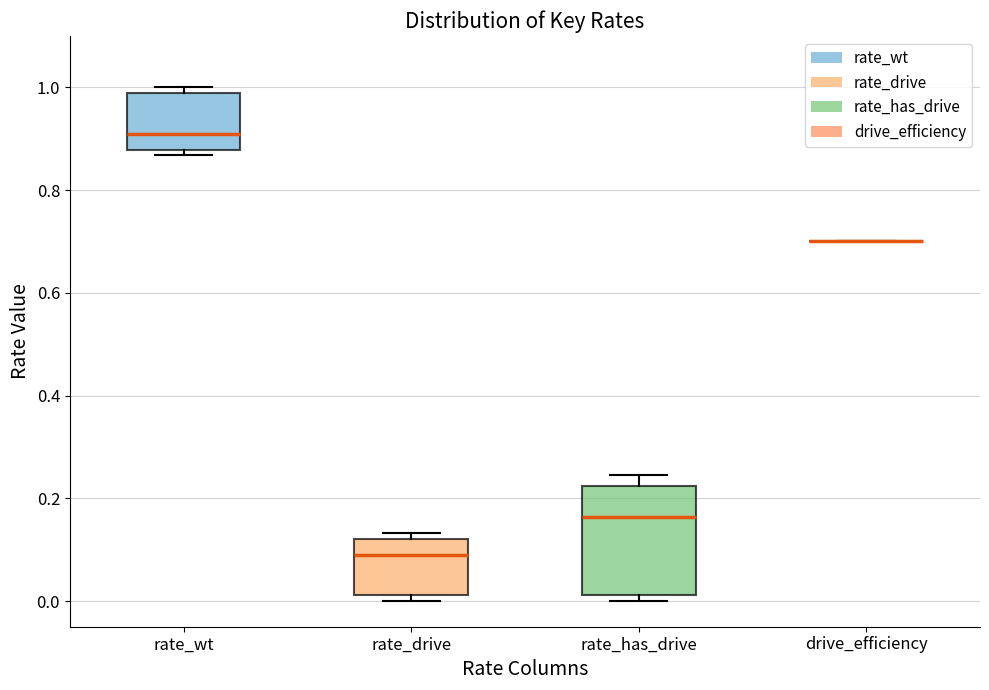

Reading left to right, transcribe this box plot: for each box, give where its median line is, the range the box spans, and where its two whiskers end, as read against the y-axis. The values are not printed on the chart, so give them approximately, as read against the axis.

rate_wt: median 0.90, box 0.88 to 0.98, whiskers 0.86 to 1.00
rate_drive: median 0.10, box 0.02 to 0.12, whiskers 0.00 to 0.14
rate_has_drive: median 0.16, box 0.02 to 0.22, whiskers 0.00 to 0.24
drive_efficiency: box collapsed to a line at 0.70, whiskers 0.70 to 0.70